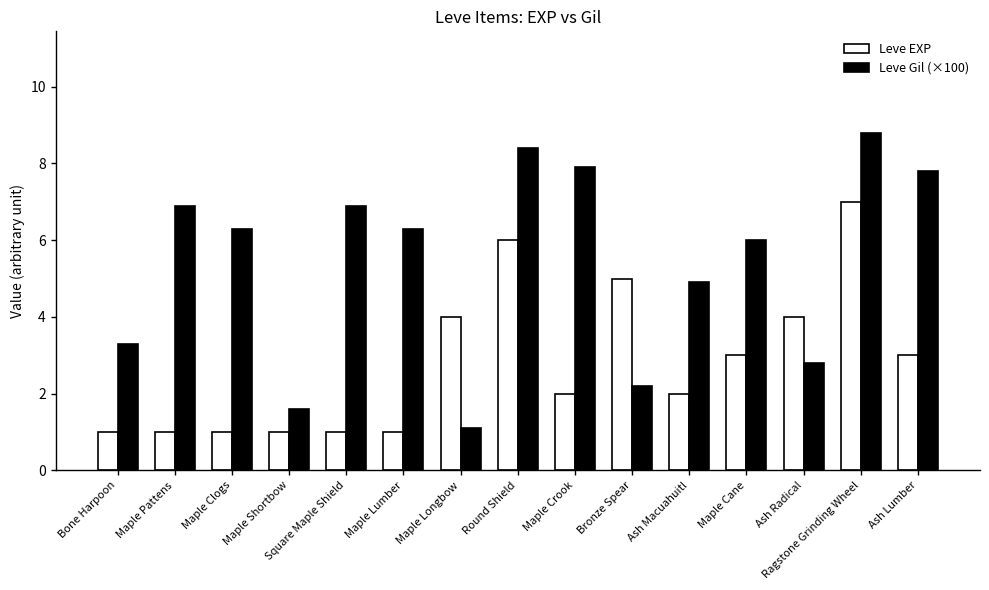

At how many categories does at least one series exceed 7?

4